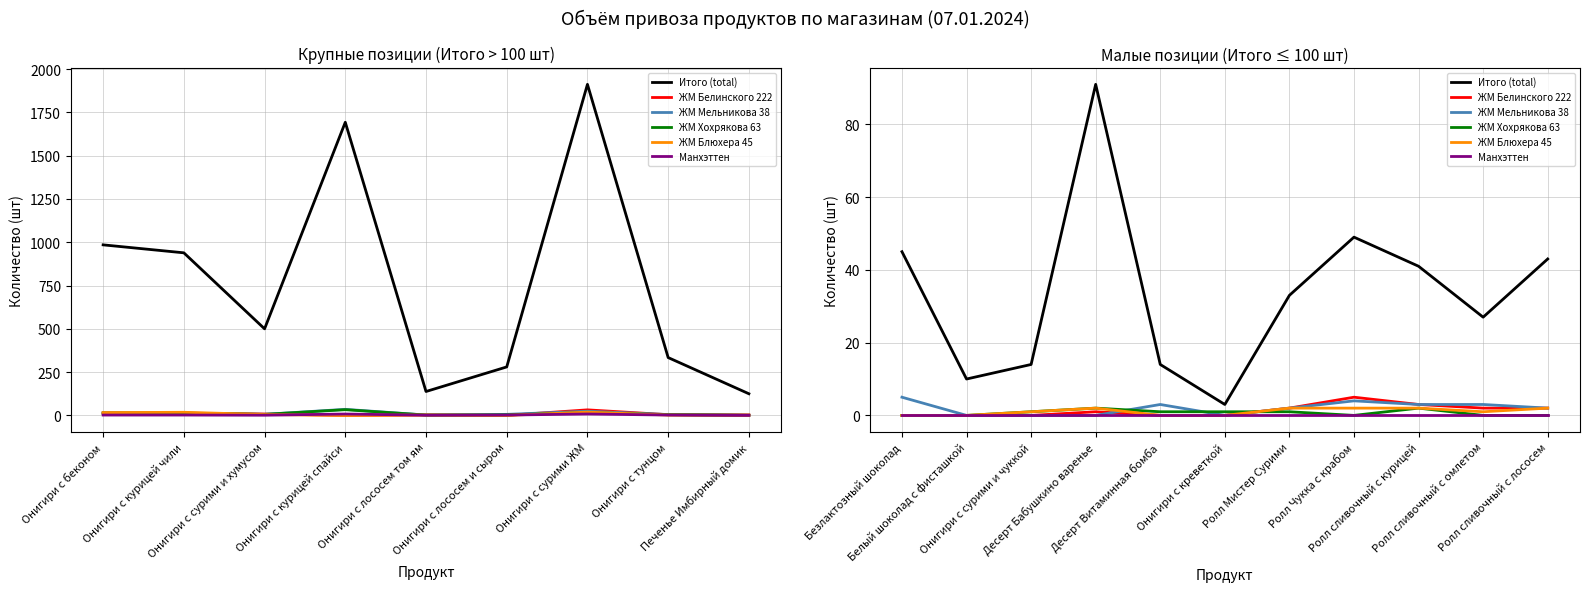

Is the value of ЖМ Хохрякова 63 at Онигири с сурими и чуккой greater than the value of ЖМ Блюхера 45 at Десерт Бабушкино варенье?

No